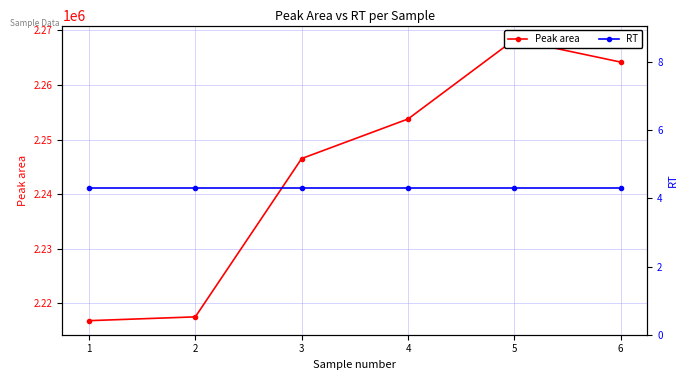

True or false: Peak area and RT intersect in this chart.

False